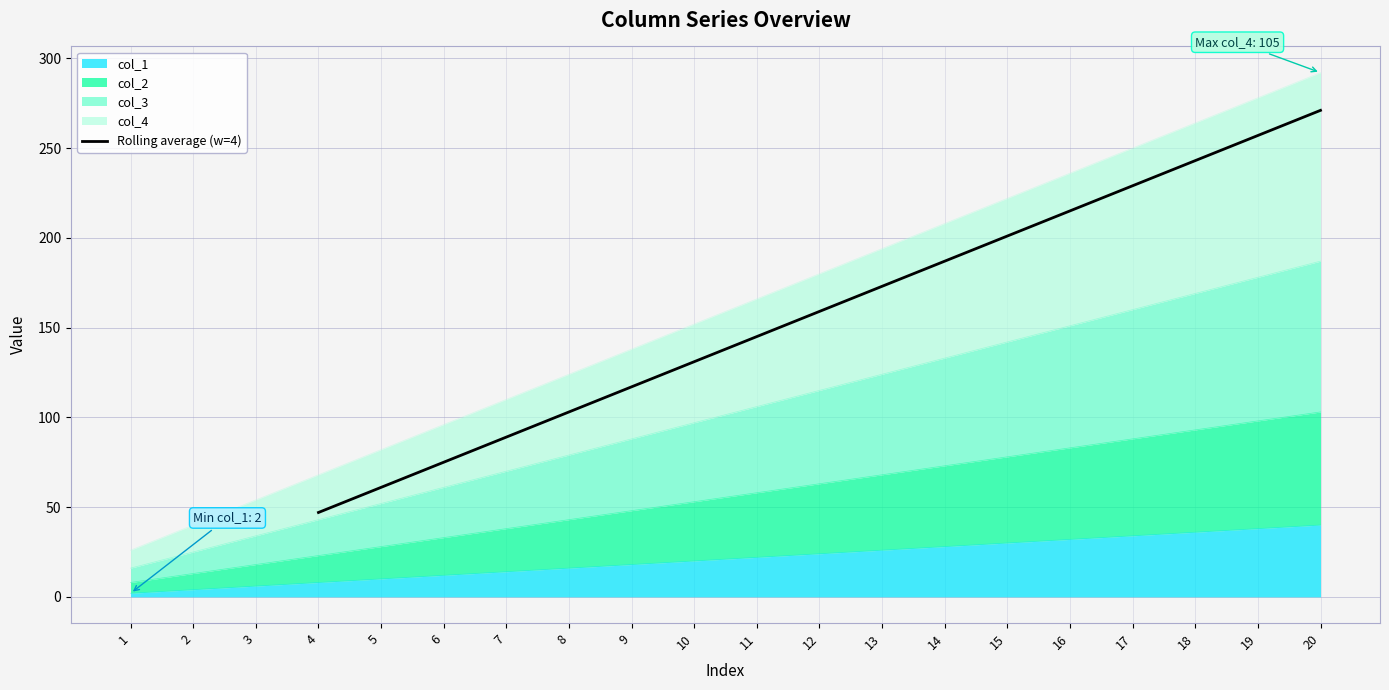

Rank the categories by Rolling average (w=4) value from lowest to highest.

4, 5, 6, 7, 8, 9, 10, 11, 12, 13, 14, 15, 16, 17, 18, 19, 20